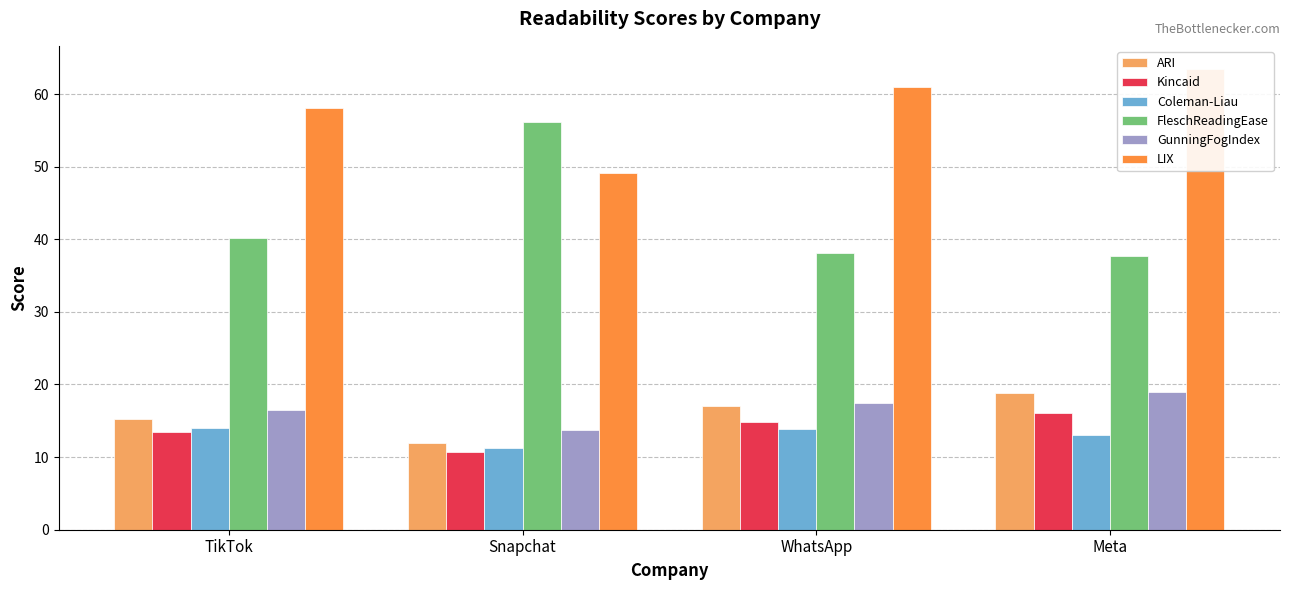

What is the greatest value displayed?

63.5